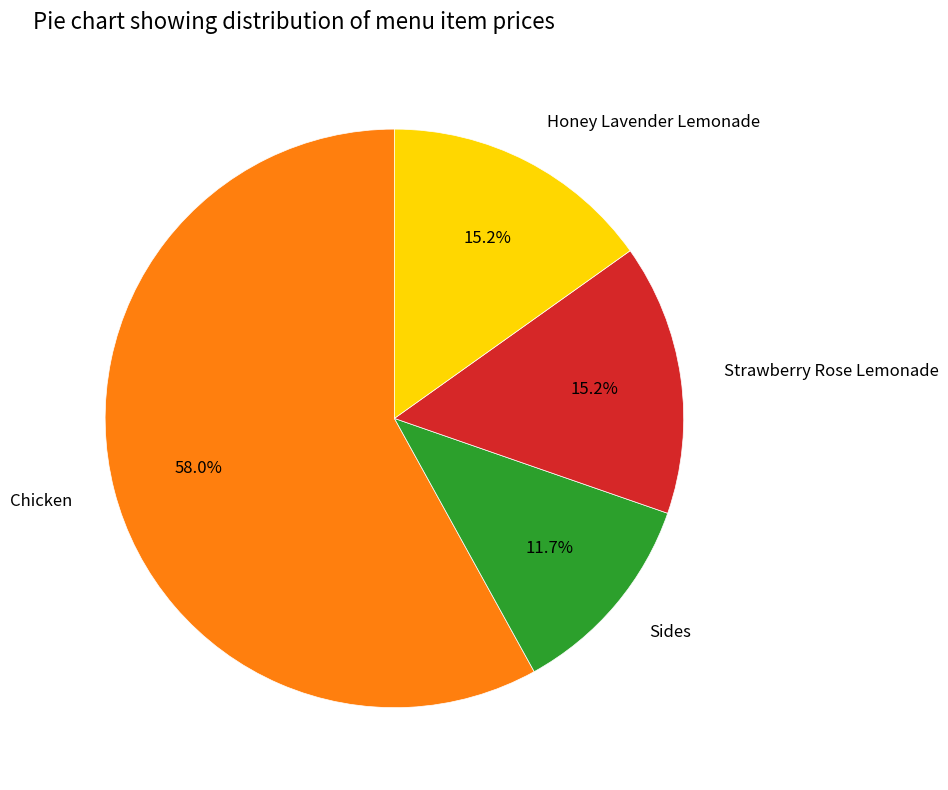

Which category has the smallest portion of the pie?

Sides